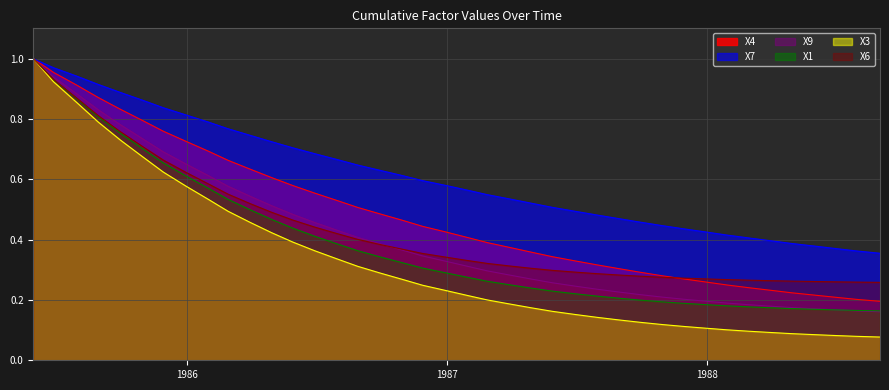

How many lines are shown in the chart?

6